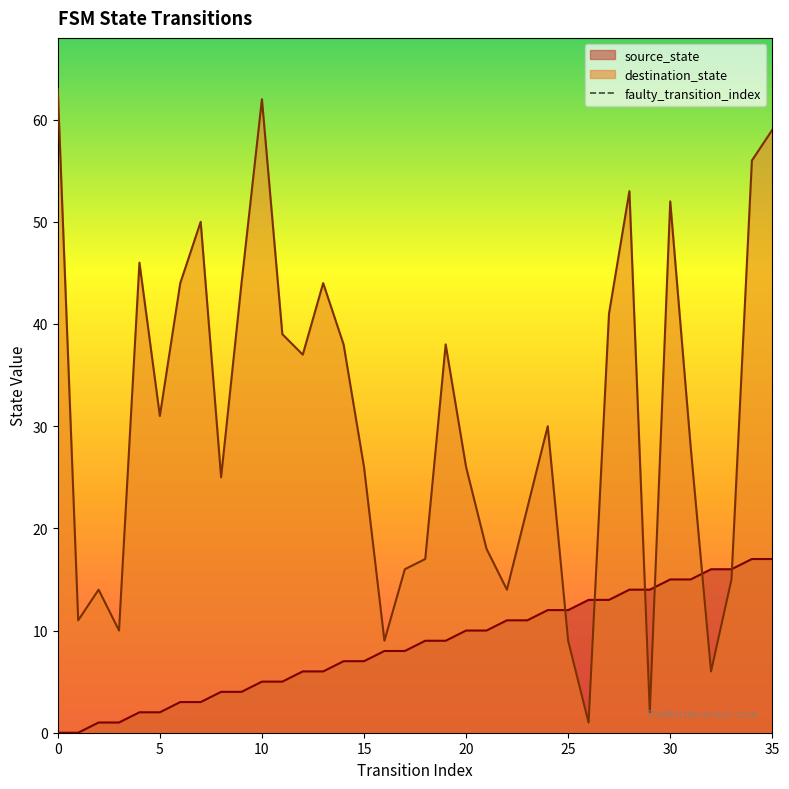

What is the highest value of the source_state series?

17